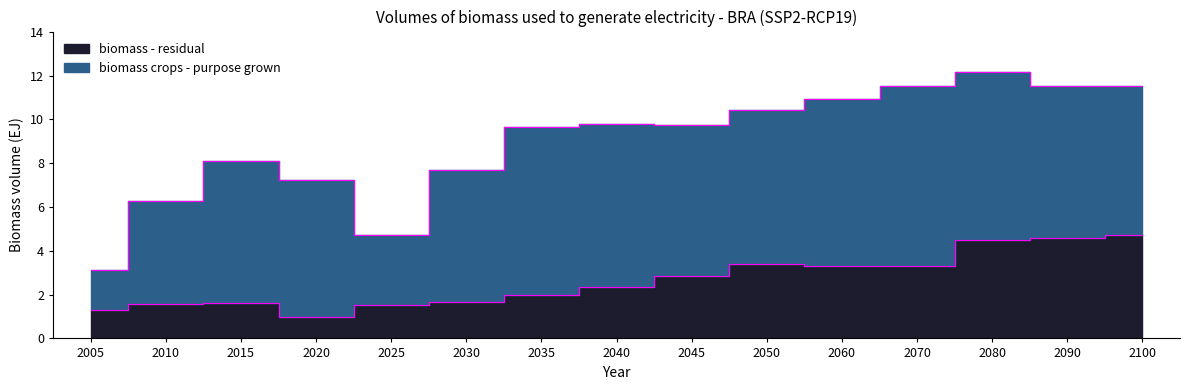

How many lines are shown in the chart?

1